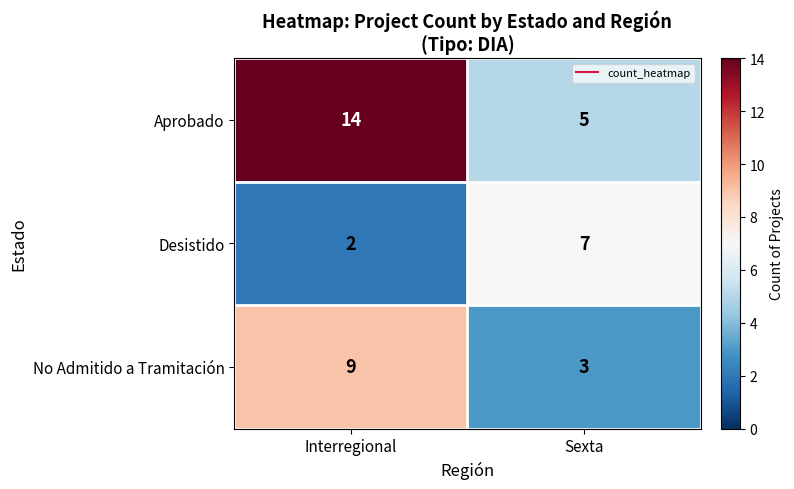

Rank the series by their maximum value, from lowest to highest.

Desistido, No Admitido a Tramitación, Aprobado